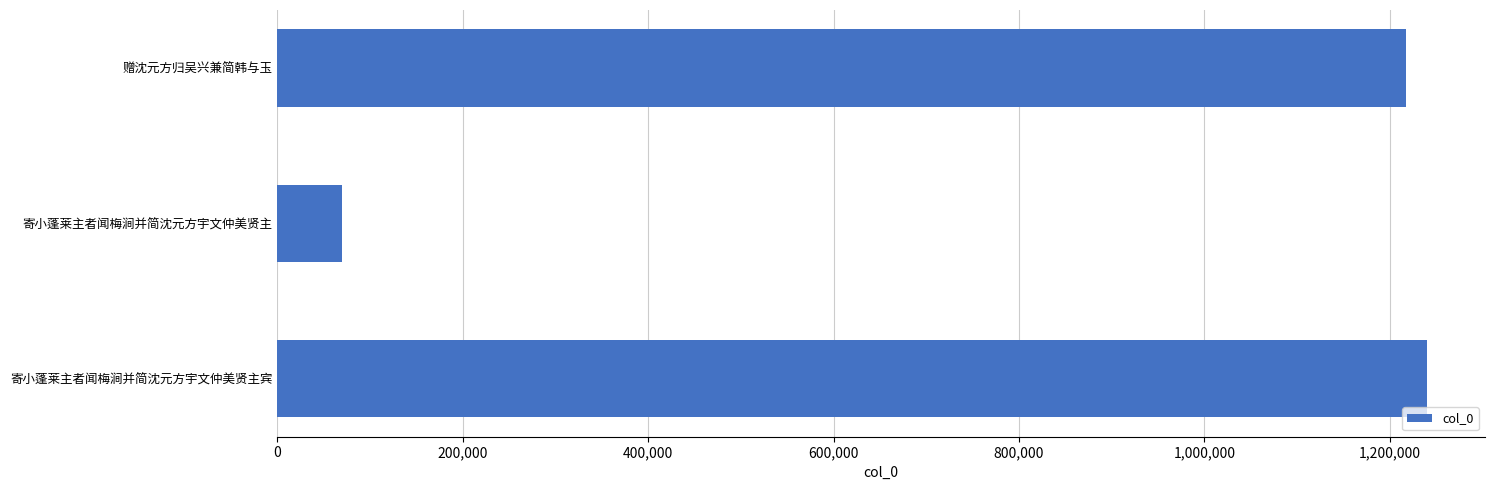

Where is the data nearest to the value 655295?

赠沈元方归吴兴兼简韩与玉